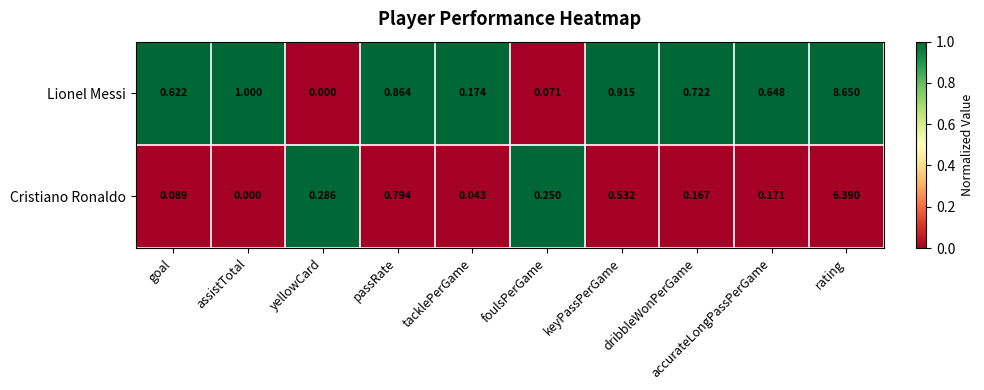

At which label is Lionel Messi closest to 4?

assistTotal